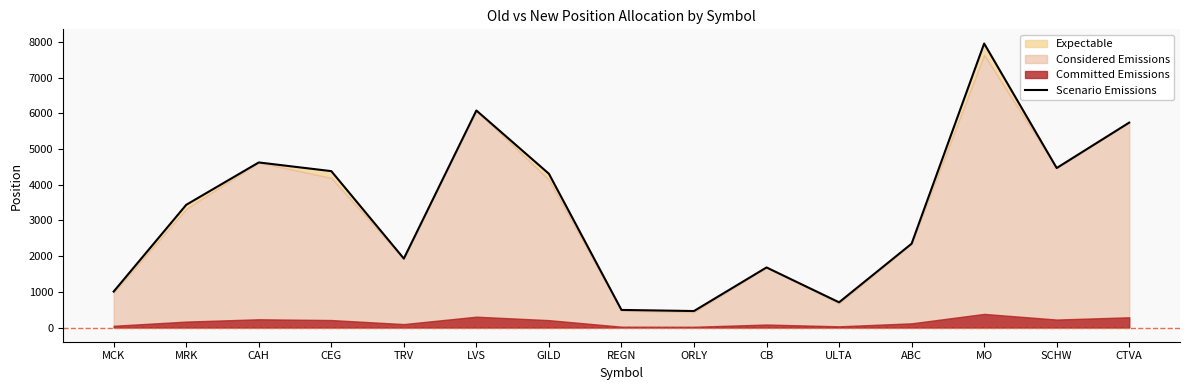

Does the chart display data point markers on the line(s)?

No